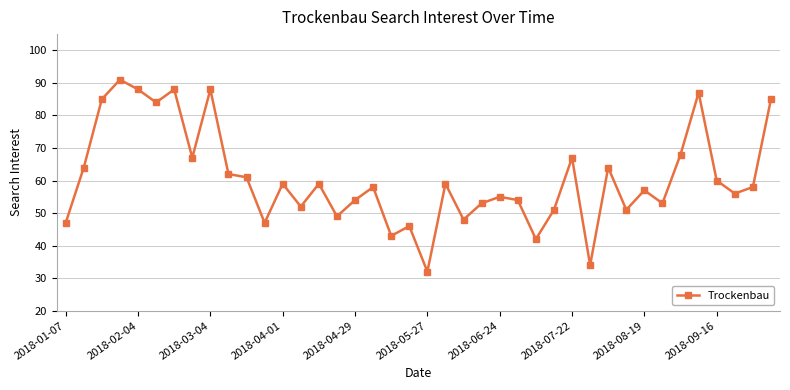

What is the difference between the maximum and minimum values?

59